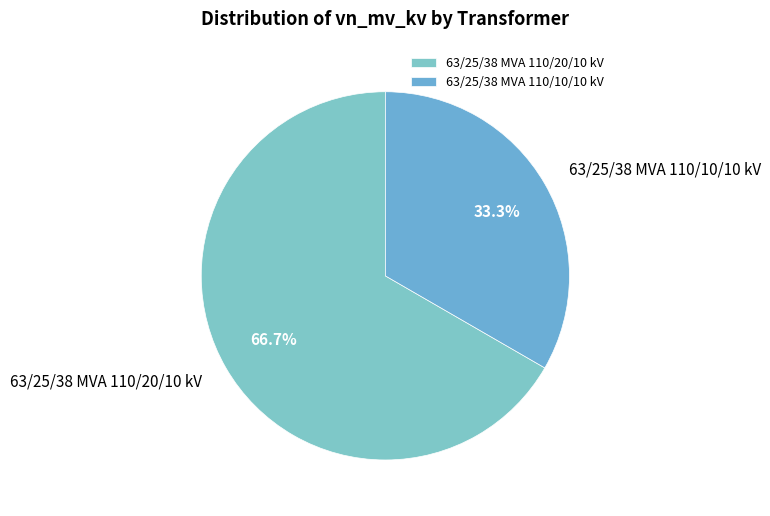

Is there any slice that represents more than half of the pie?

Yes